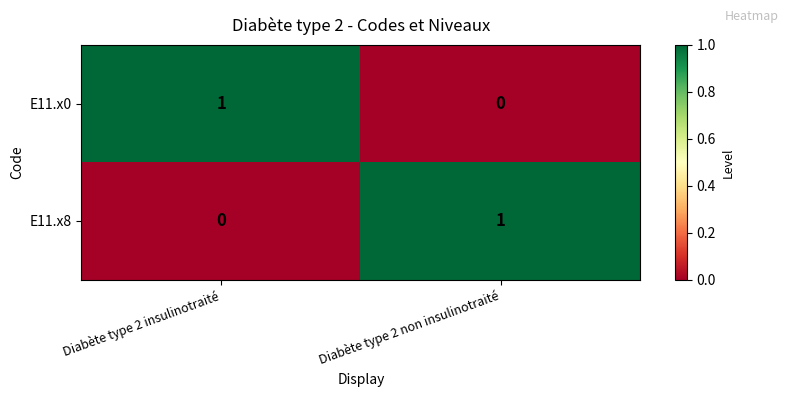

Is it true that E11.x0 equals 0 at Diabète type 2 non insulinotraité?

True